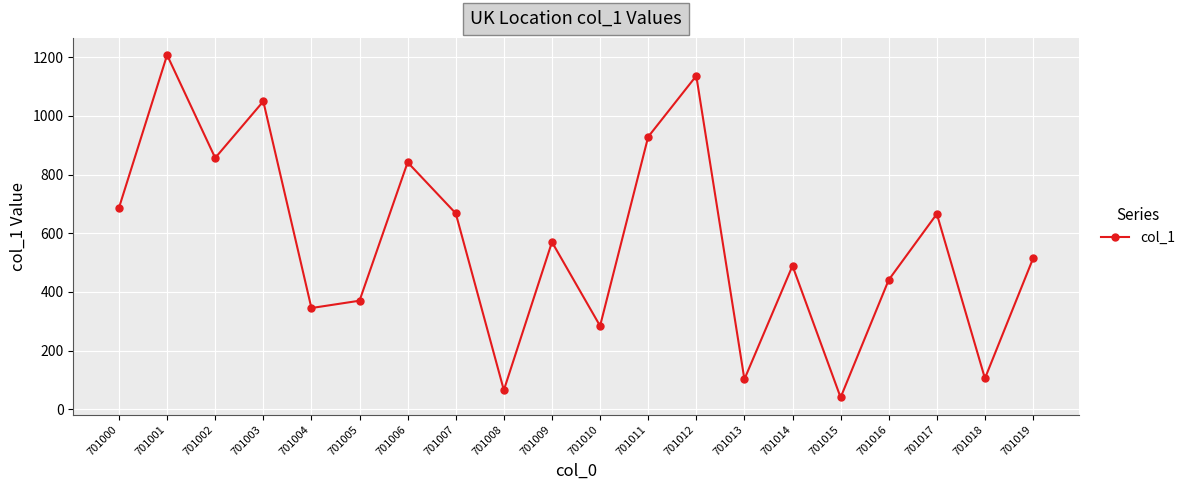

Which has a higher value, 701009 or 701019?

701009